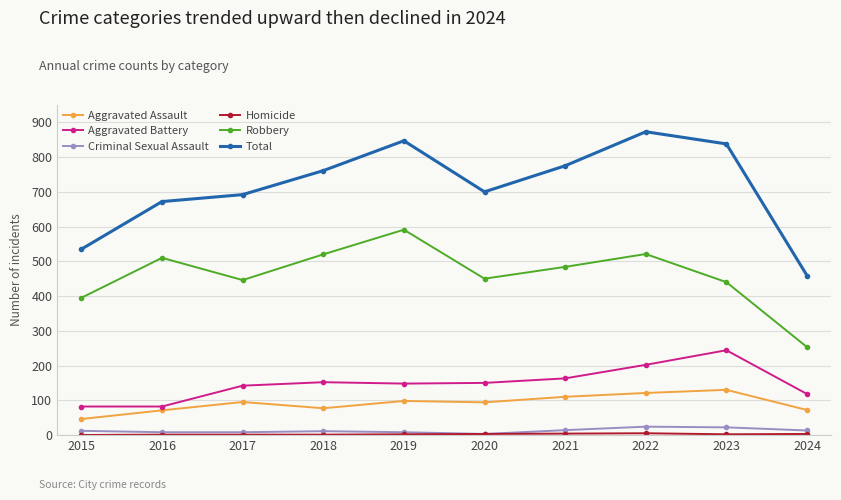

What is the sum of the Criminal Sexual Assault values at 2018 and 2016?

19